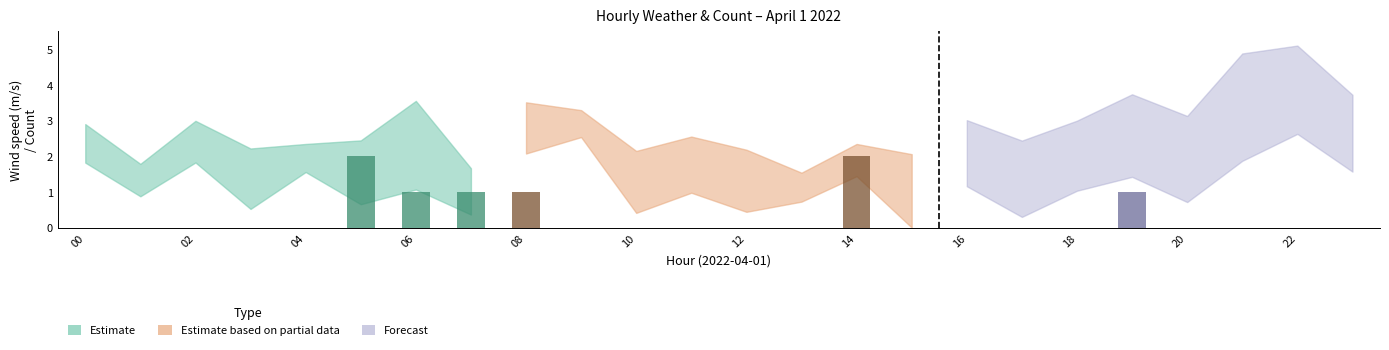

What is the sum of all values?

8